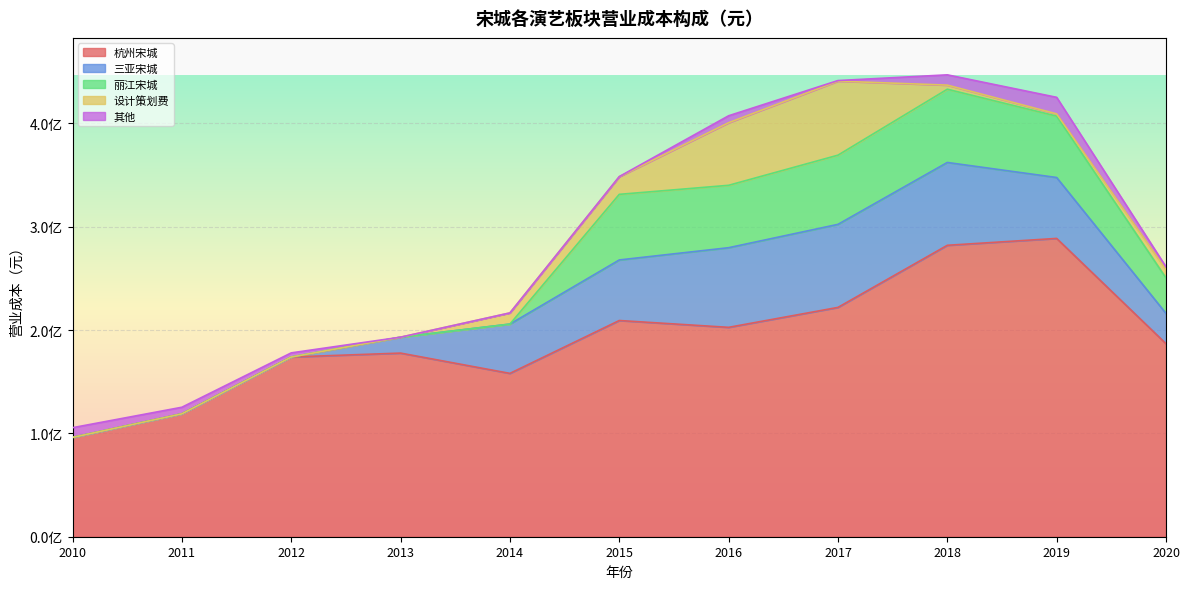

Where is the first local maximum for 丽江宋城?

2015